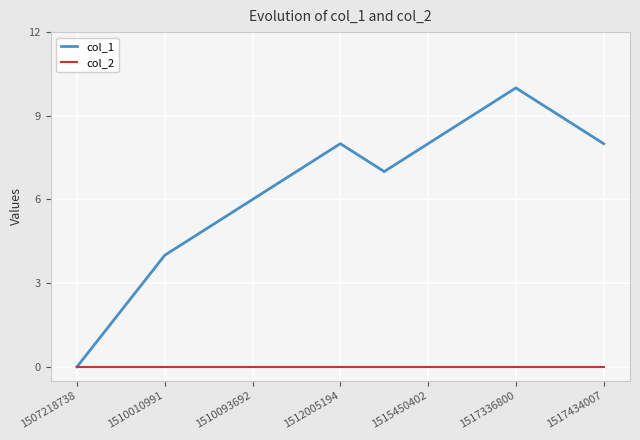

How many lines are shown in the chart?

2